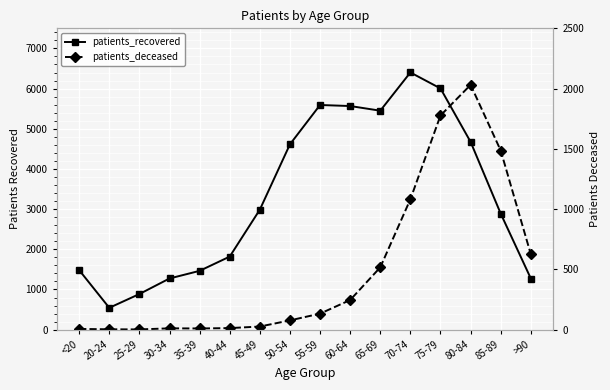

Rank the series by their average value, from highest to lowest.

patients_recovered, patients_deceased